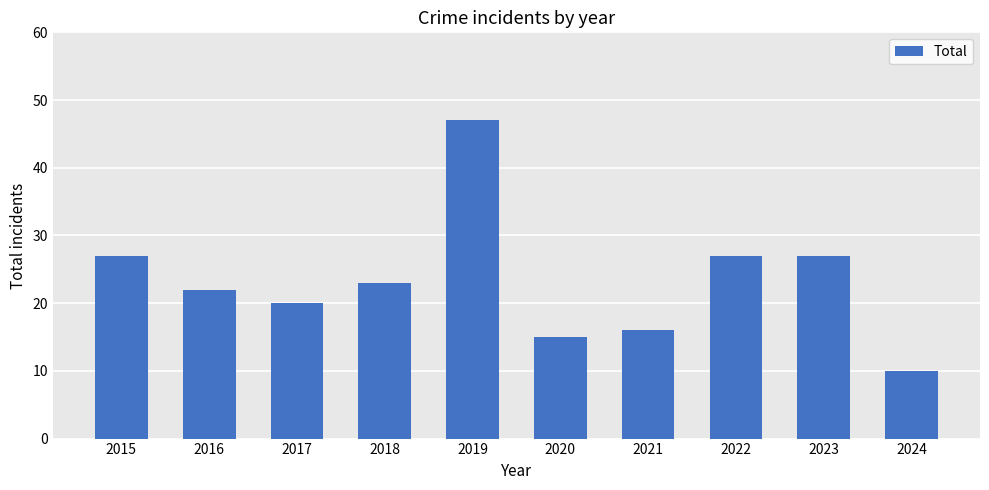

Does the chart contain stacked bars?

No